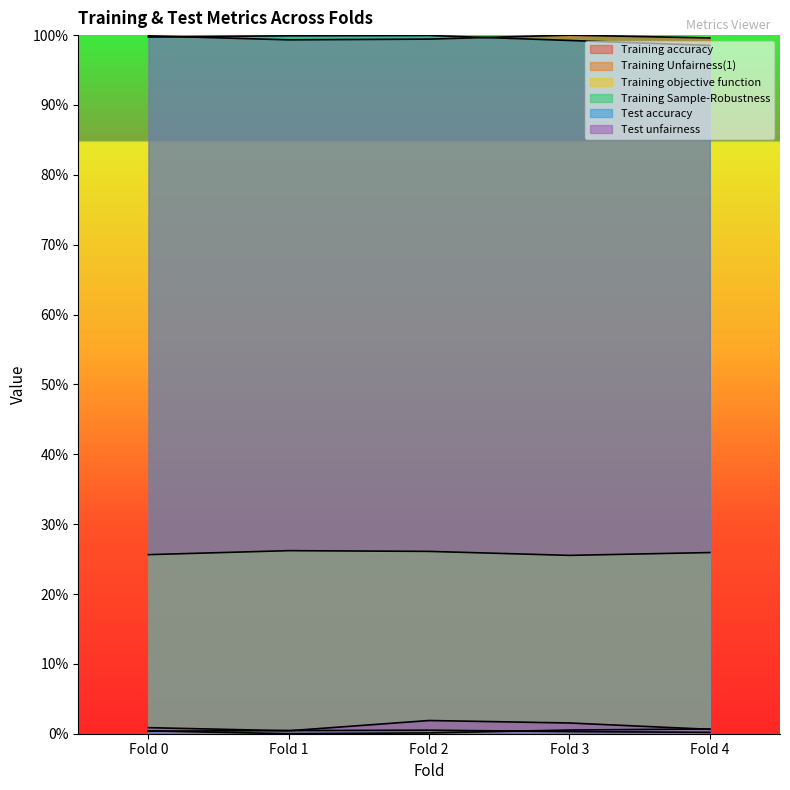

Which series changed the most between Fold 2 and Fold 3?

Test accuracy